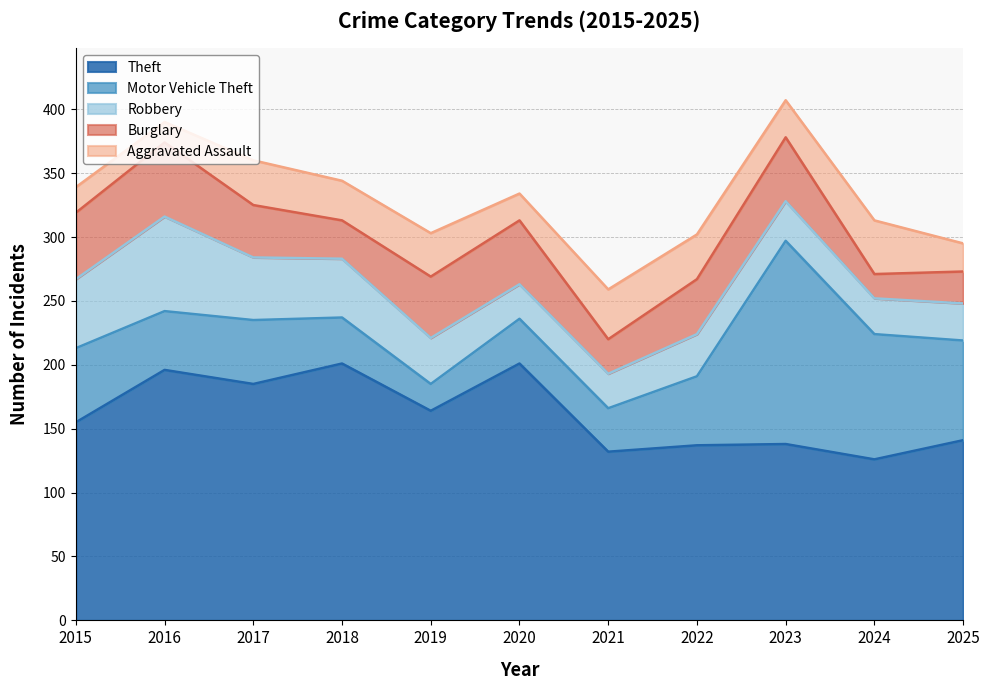

True or false: Motor Vehicle Theft and Aggravated Assault intersect in this chart.

True